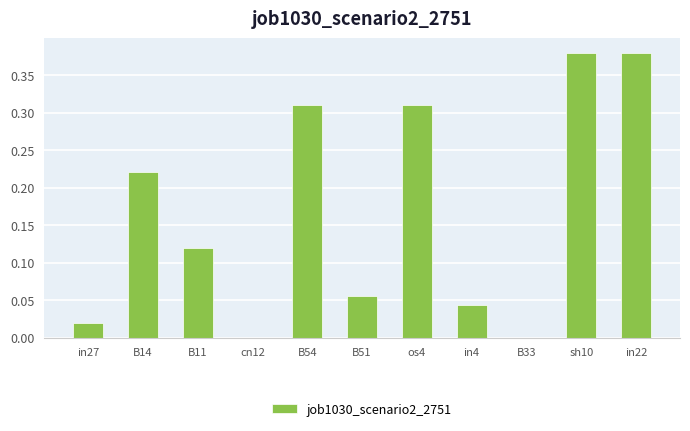

True or false: the data shows 0.1 at B14.

False